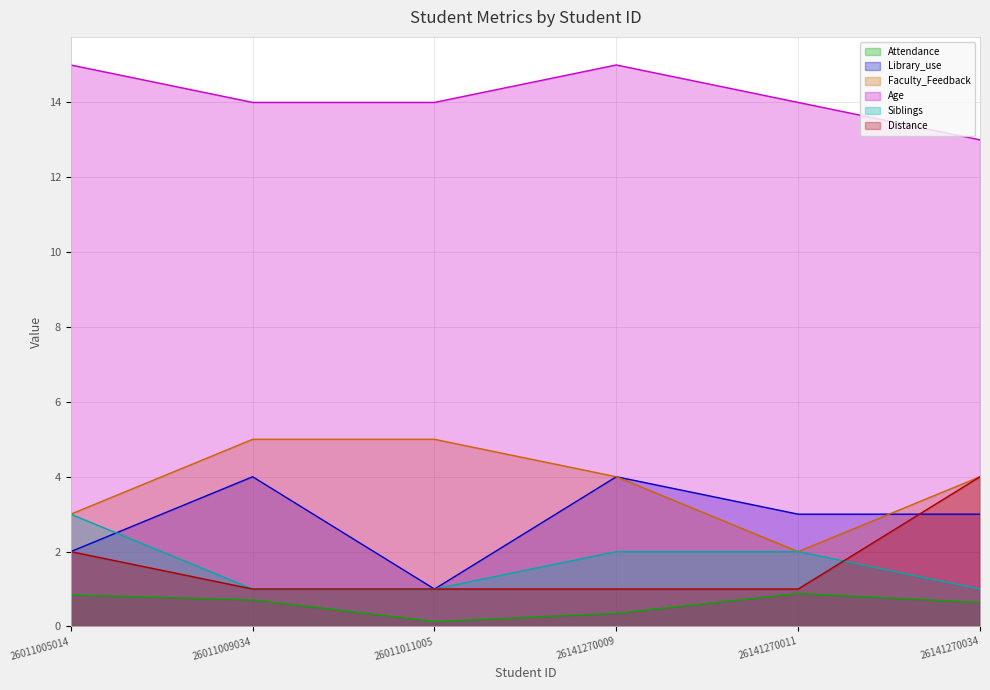

At which category is the sum across all series the highest?

26141270009